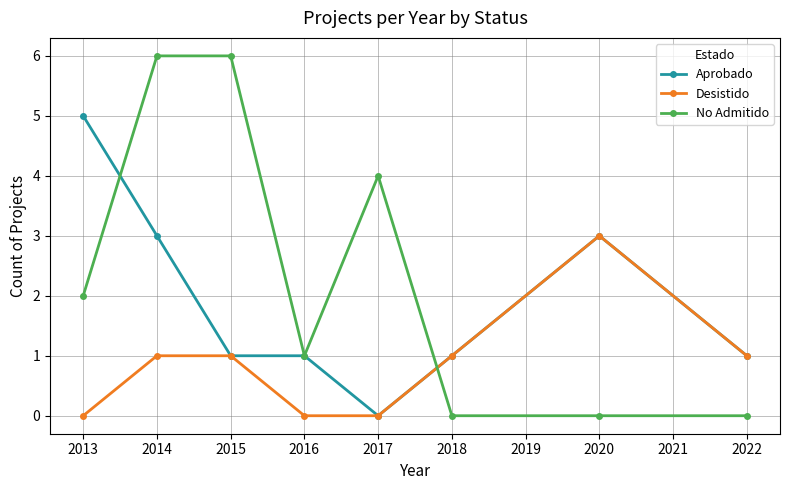

What is the difference between the second highest and minimum values in the Aprobado series?

3